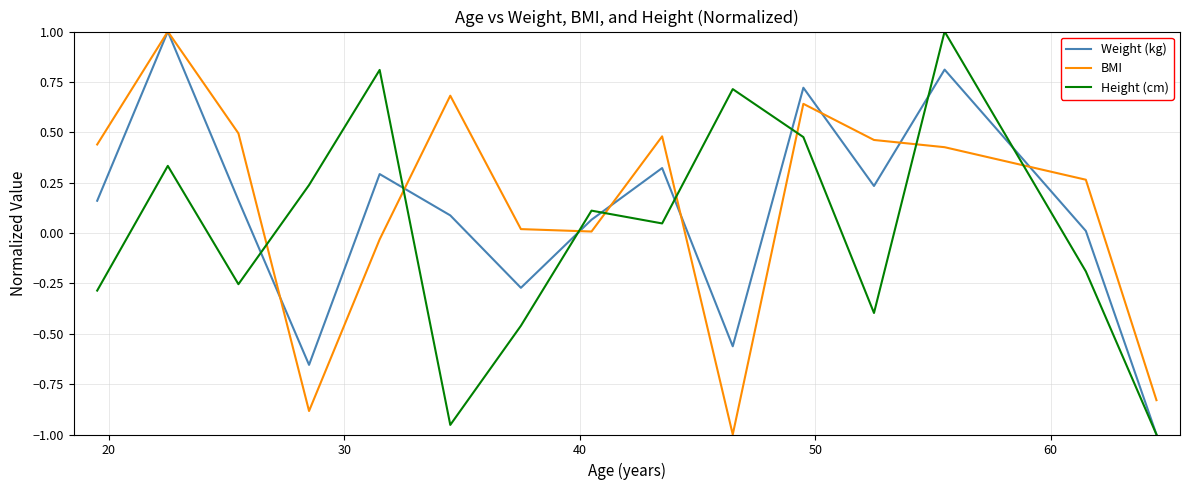

How many intersections are there between BMI and Height (cm)?

8